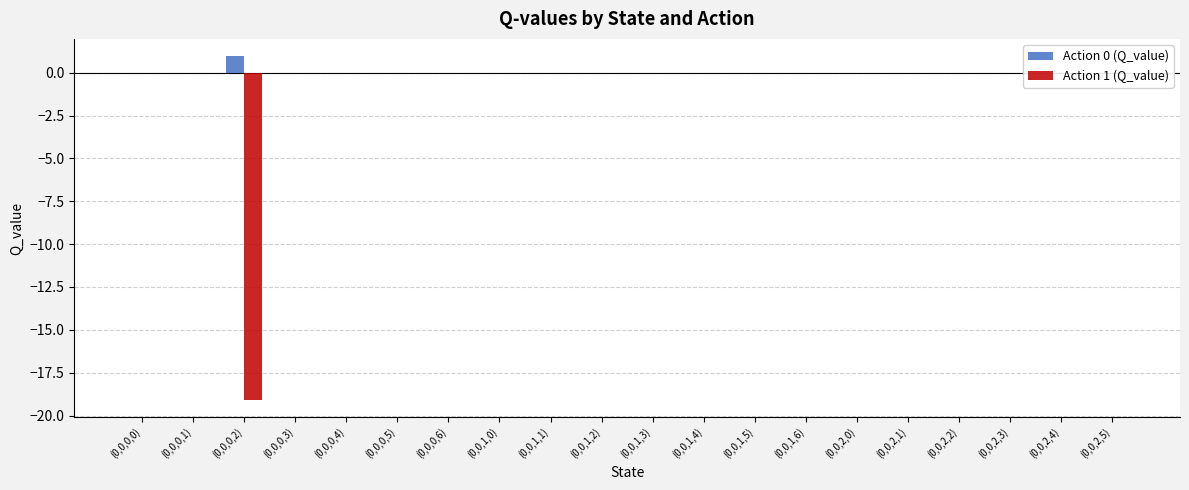

What is the greatest value displayed?

1.0